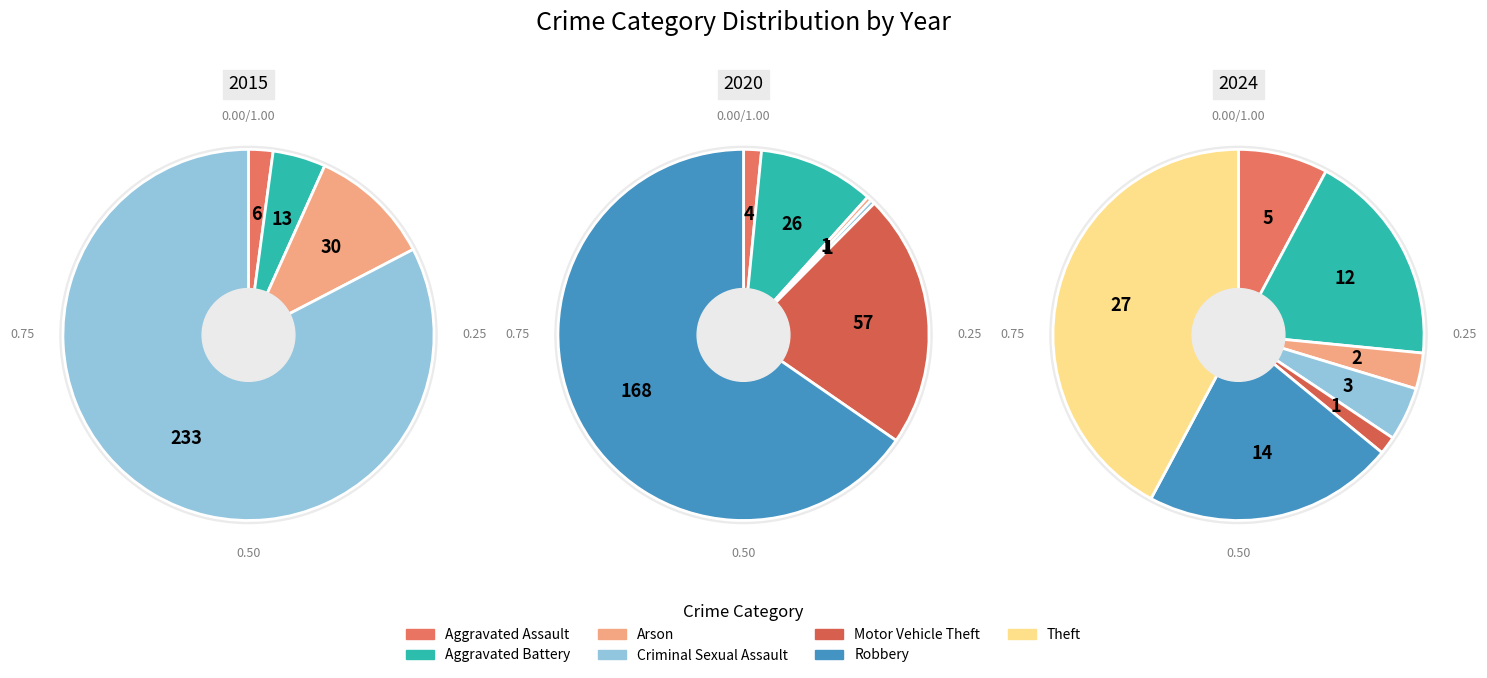

Is it true that Aggravated Assault is 8% of the pie?

True